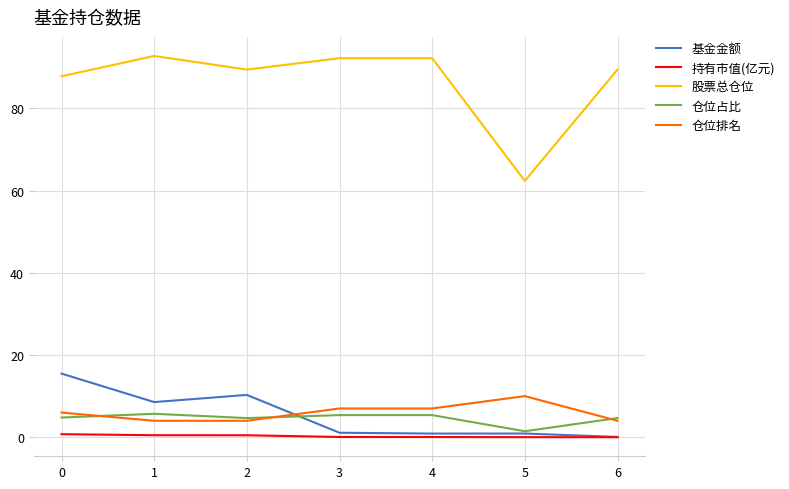

Which series has the largest total across all categories?

股票总仓位